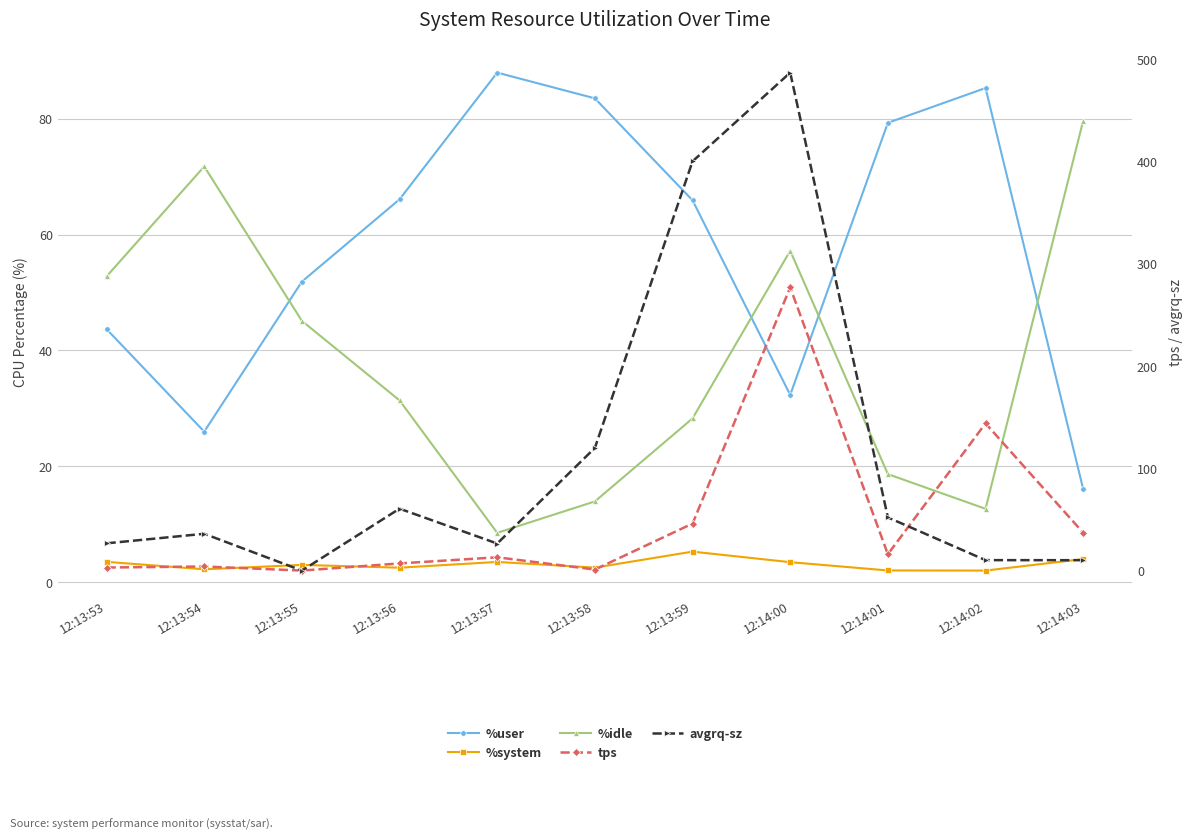

Reading left to right, extract all data points from this chart.

%user: 12:13:53=43.7	12:13:54=26.0	12:13:55=51.9	12:13:56=66.1	12:13:57=87.9	12:13:58=83.5	12:13:59=65.9	12:14:00=32.3	12:14:01=79.3	12:14:02=85.3	12:14:03=16.1
%system: 12:13:53=3.5	12:13:54=2.2	12:13:55=3.0	12:13:56=2.5	12:13:57=3.5	12:13:58=2.5	12:13:59=5.3	12:14:00=3.5	12:14:01=2.0	12:14:02=2.0	12:14:03=4.0
%idle: 12:13:53=52.8	12:13:54=71.8	12:13:55=45.1	12:13:56=31.4	12:13:57=8.5	12:13:58=14.0	12:13:59=28.3	12:14:00=57.2	12:14:01=18.7	12:14:02=12.7	12:14:03=79.7
tps: 12:13:53=3.0	12:13:54=4.0	12:13:55=0.0	12:13:56=7.0	12:13:57=13.0	12:13:58=1.0	12:13:59=46.0	12:14:00=277.0	12:14:01=16.0	12:14:02=144.0	12:14:03=37.0
avgrq-sz: 12:13:53=26.7	12:13:54=36.0	12:13:55=0.0	12:13:56=60.6	12:13:57=26.5	12:13:58=120.0	12:13:59=400.4	12:14:00=487.2	12:14:01=52.0	12:14:02=10.2	12:14:03=10.2